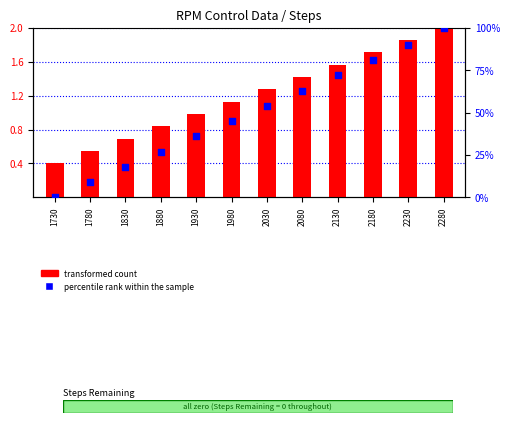

Which series contains the highest Y value?

percentile rank within the sample